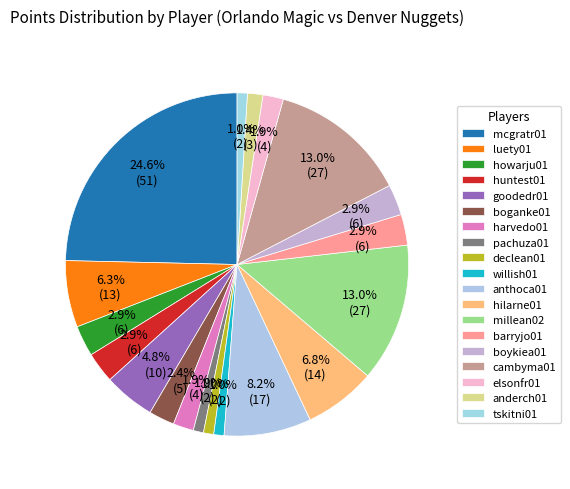

Is there any slice that represents more than half of the pie?

No